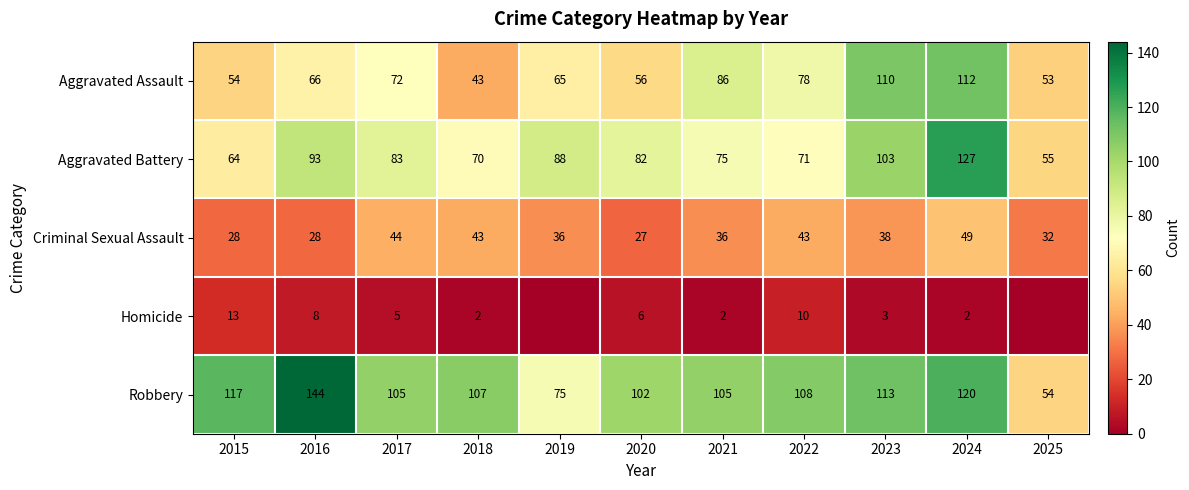

Where is Aggravated Battery nearest to the value 91?

2016